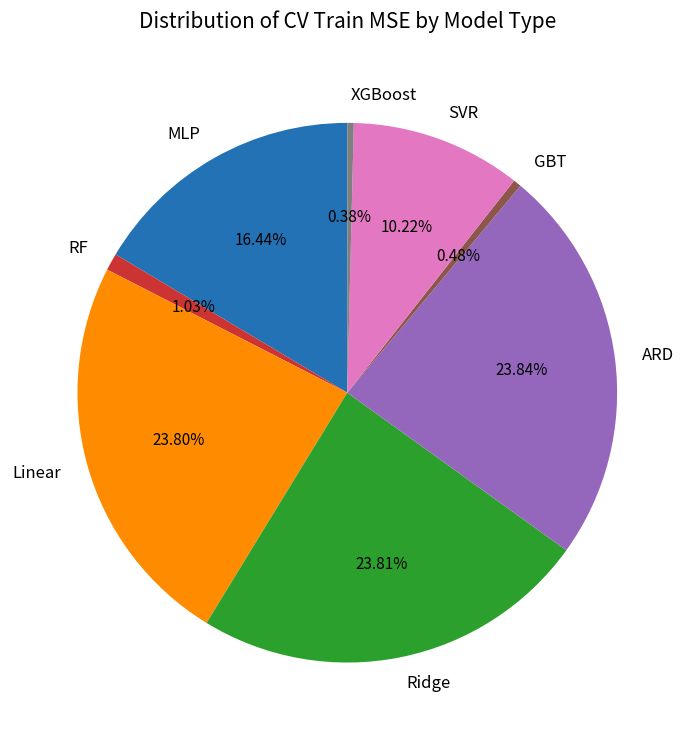

Does GBT account for over 50% of the chart?

No